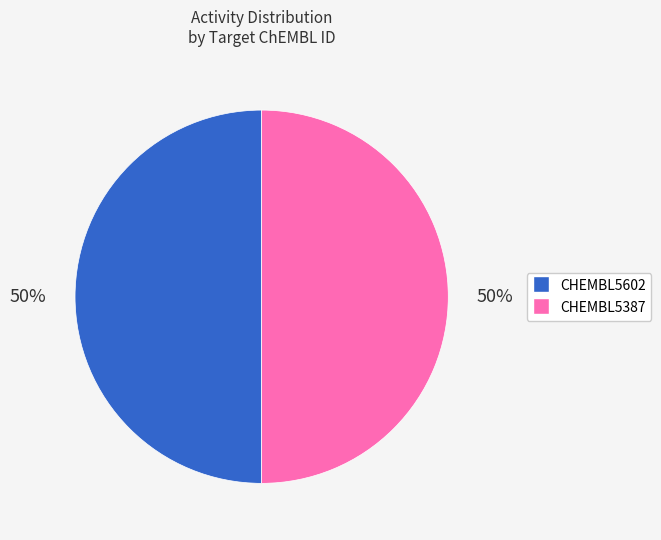

The CHEMBL5602 slice represents 50% of the pie. True or false?

True